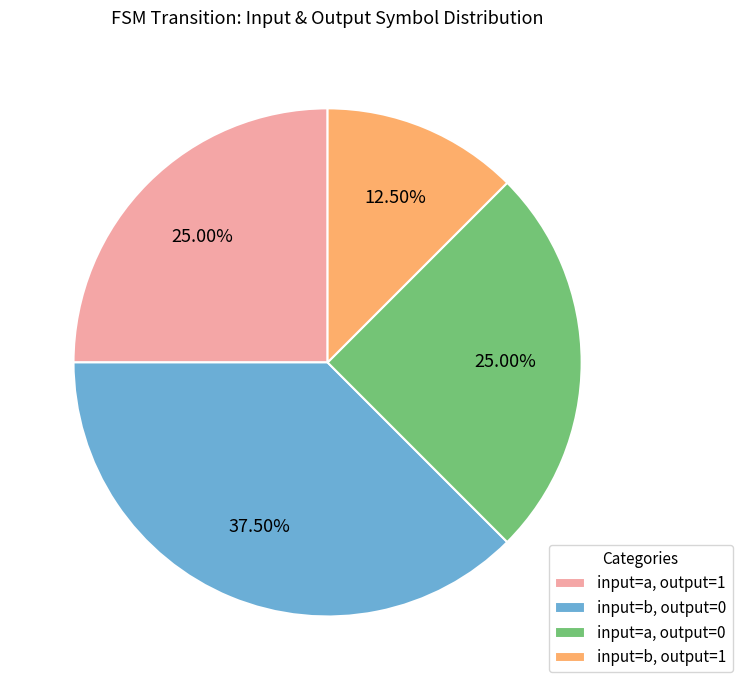

Does input=b, output=1 account for over 50% of the chart?

No